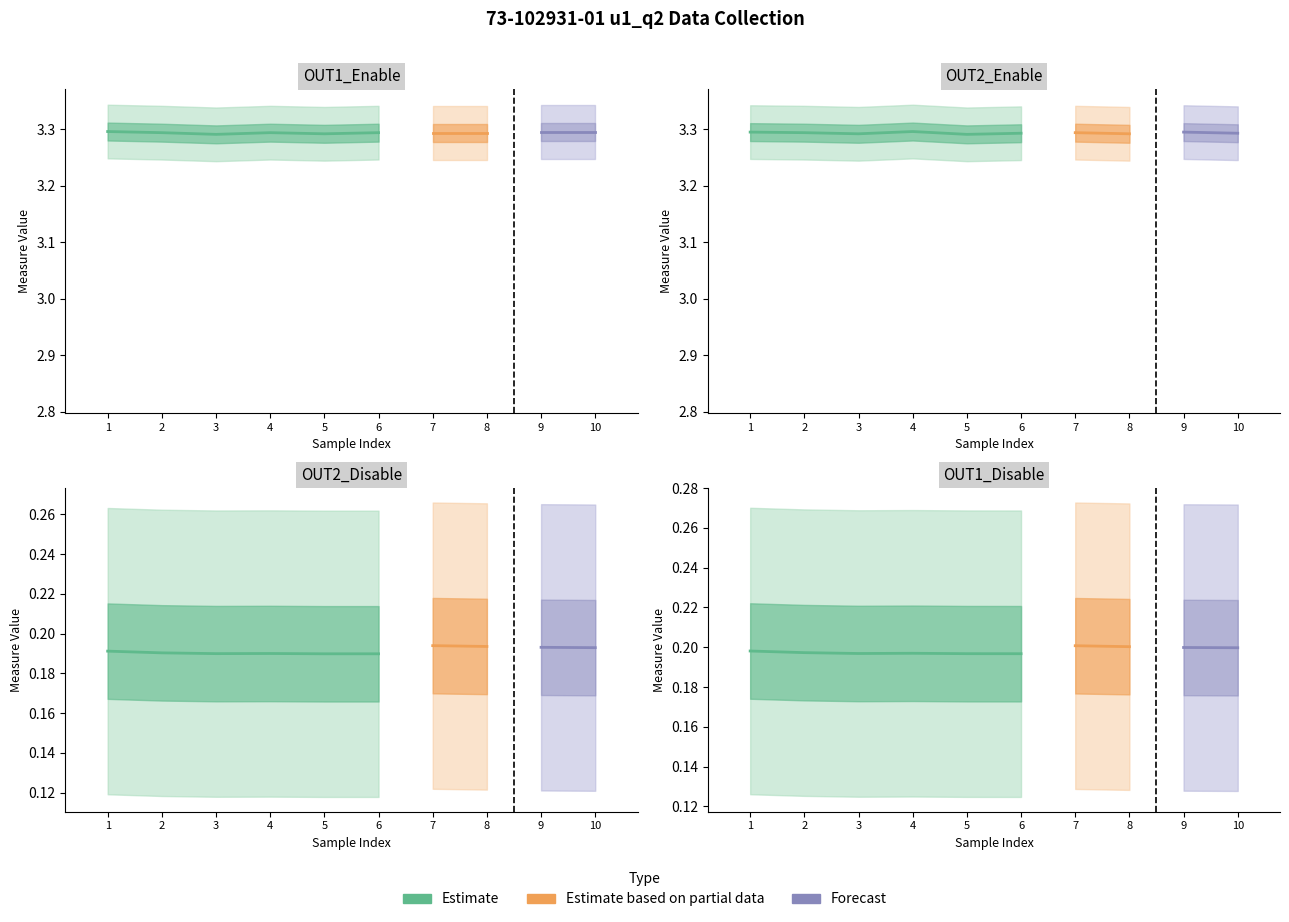

What is the average value of the OUT1_Disable series?

0.2